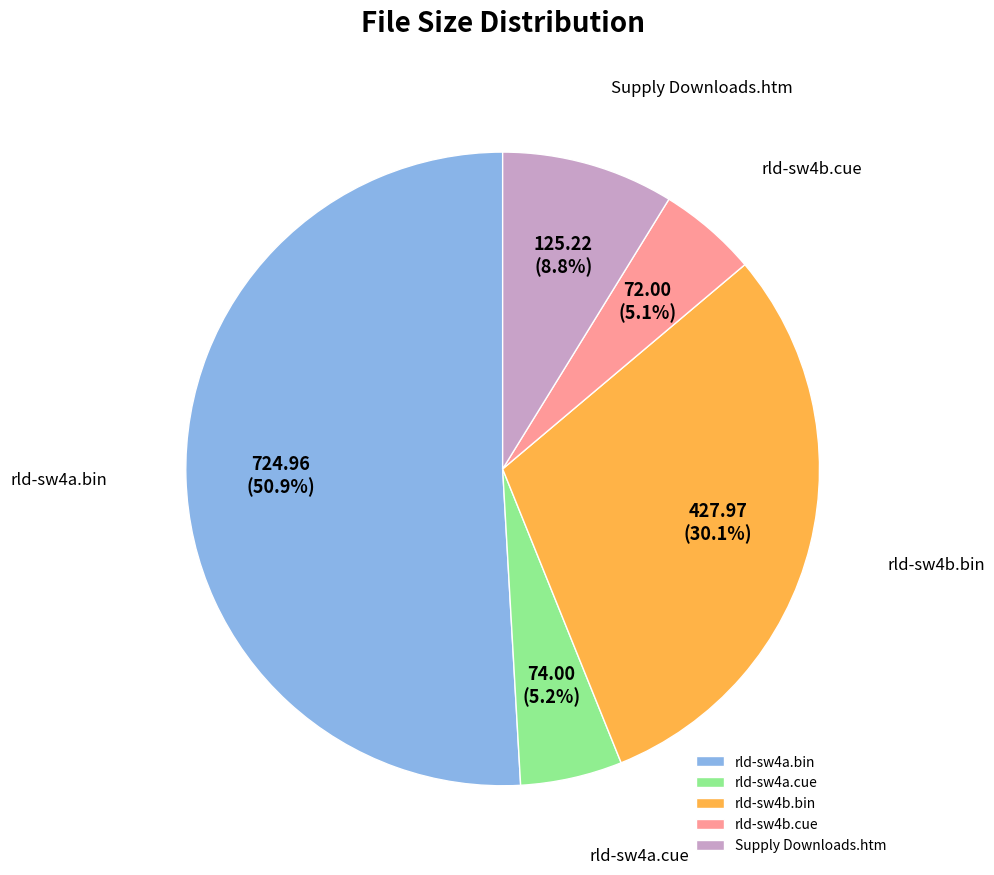

What is the largest slice in the pie chart?

rld-sw4a.bin